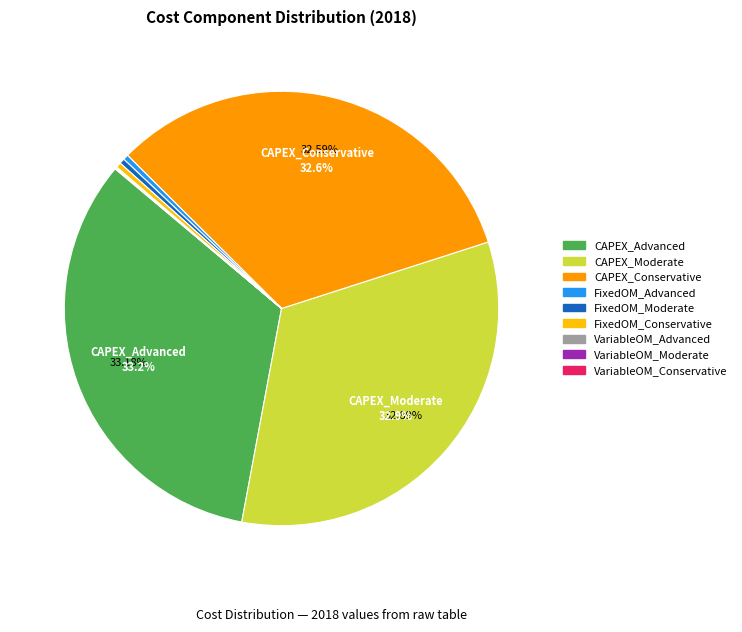

Is there any slice that represents more than half of the pie?

No